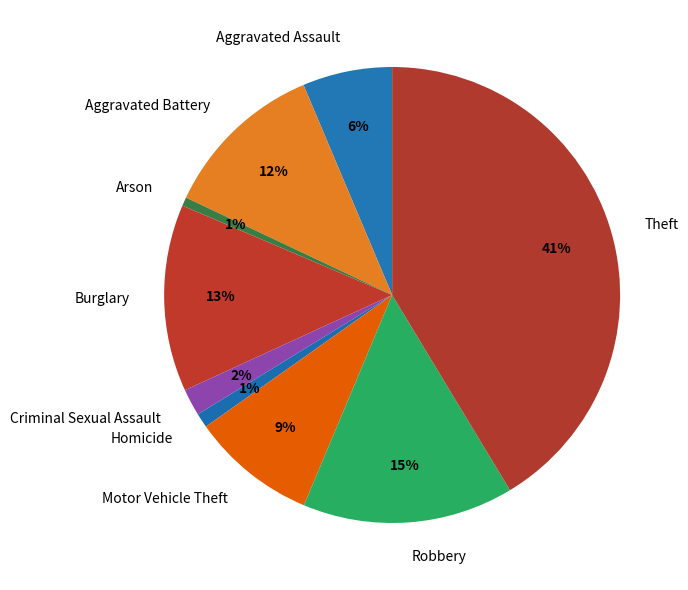

To the nearest percent, what is the average slice percentage?

11%